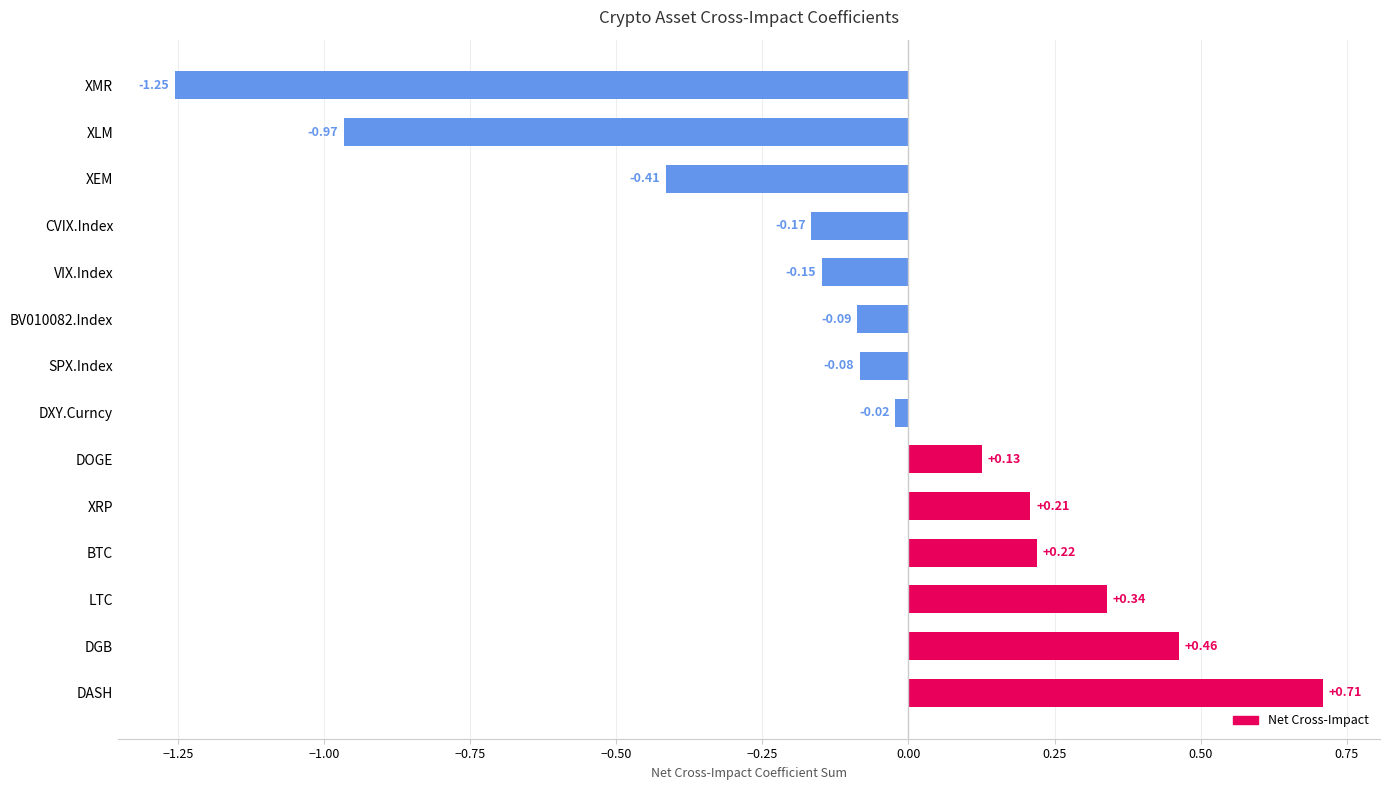

How many bars are there in total?

14